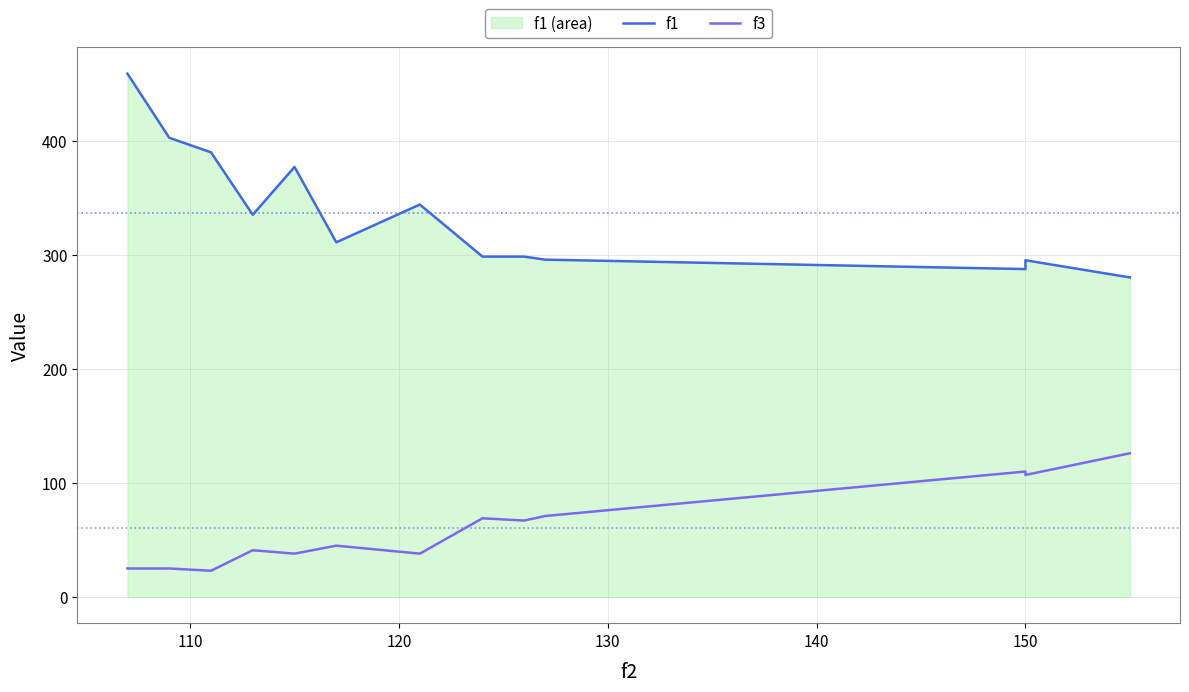

What is the minimum value shown in the chart?

23.0